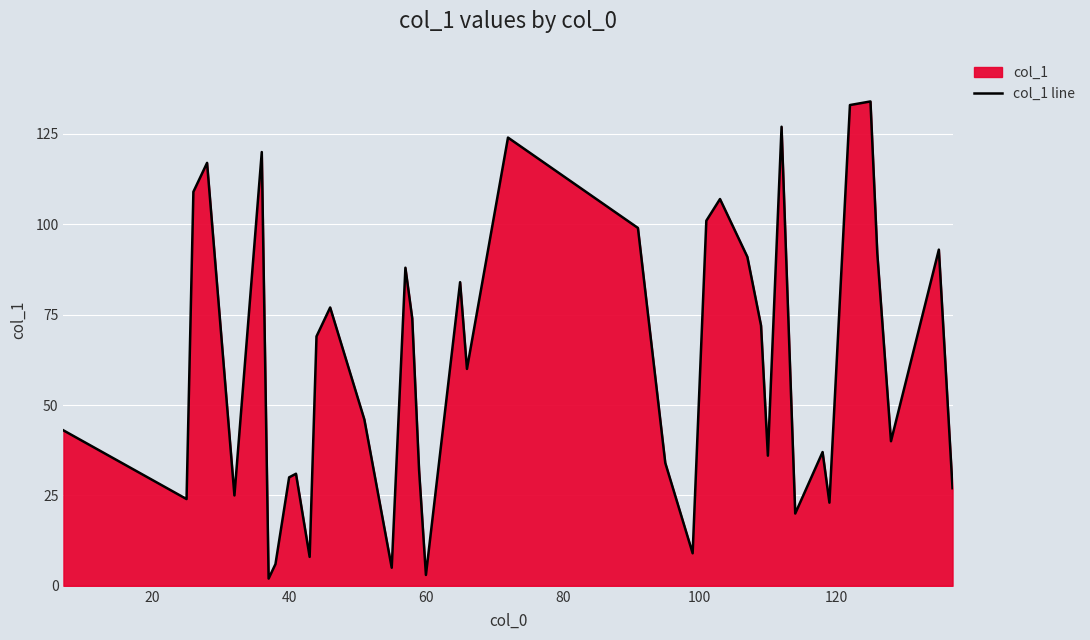

What is the maximum value shown in the chart?

134